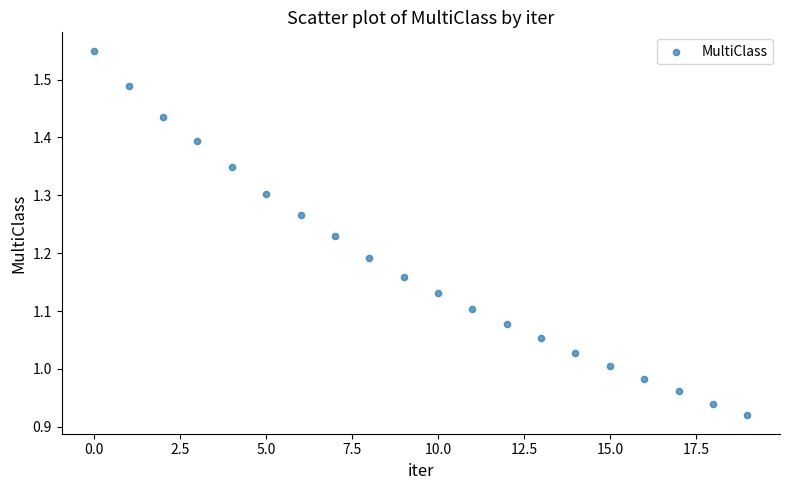

What is the range of Y values (max minus min)?

0.6